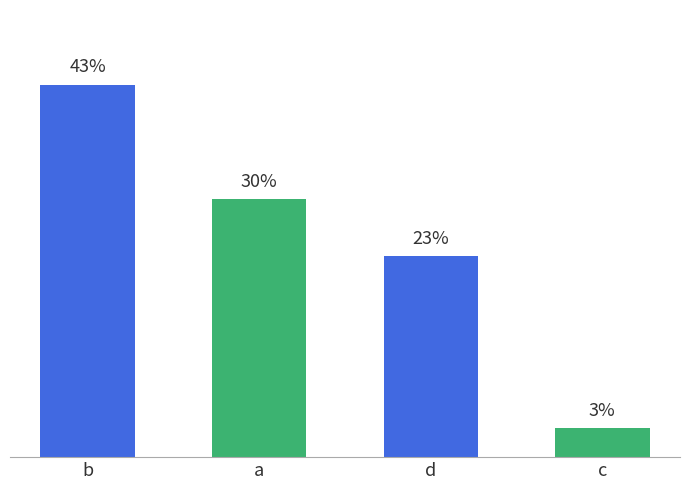

What is the ratio of the value at d to the value at c?

7.0